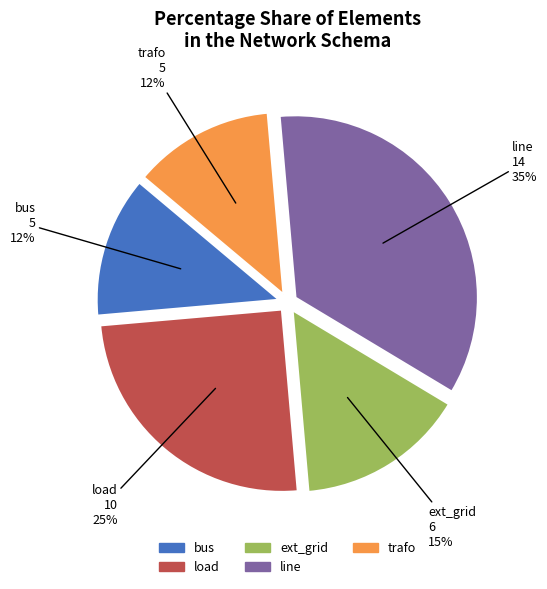

True or false: trafo accounts for 12% of the total.

True